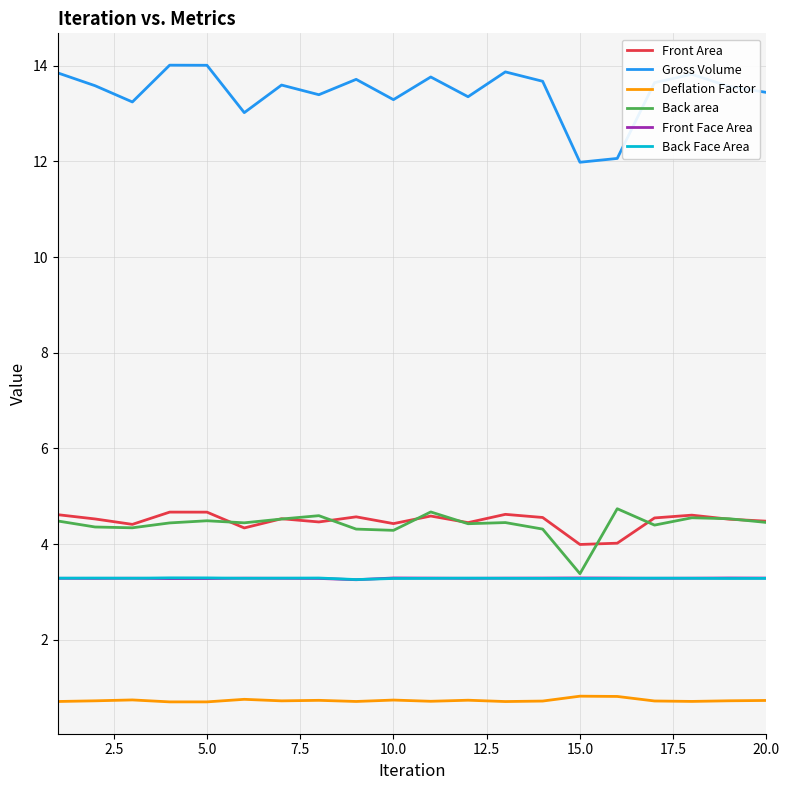

Which series has the widest spread of values?

Gross Volume